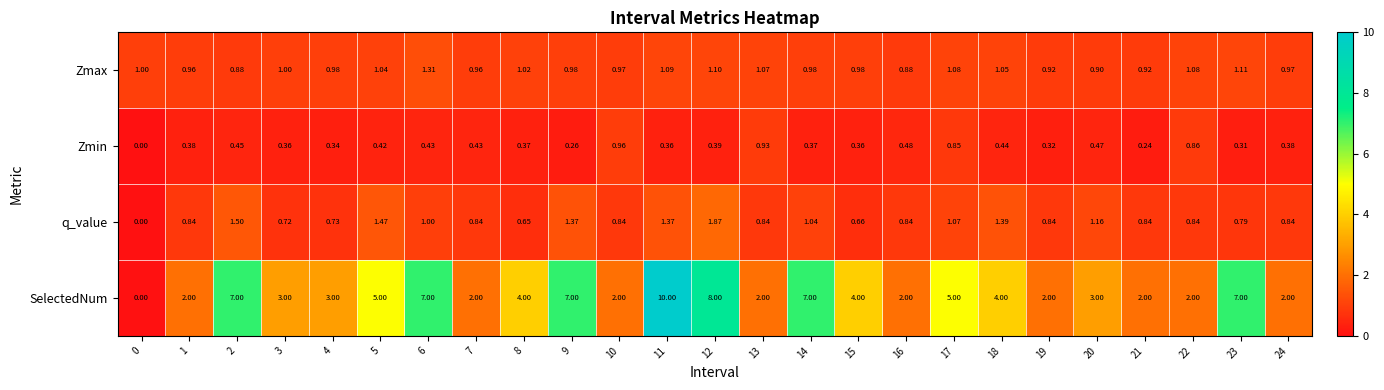

Rank the series at 2 from lowest to highest value.

Zmin, Zmax, q_value, SelectedNum